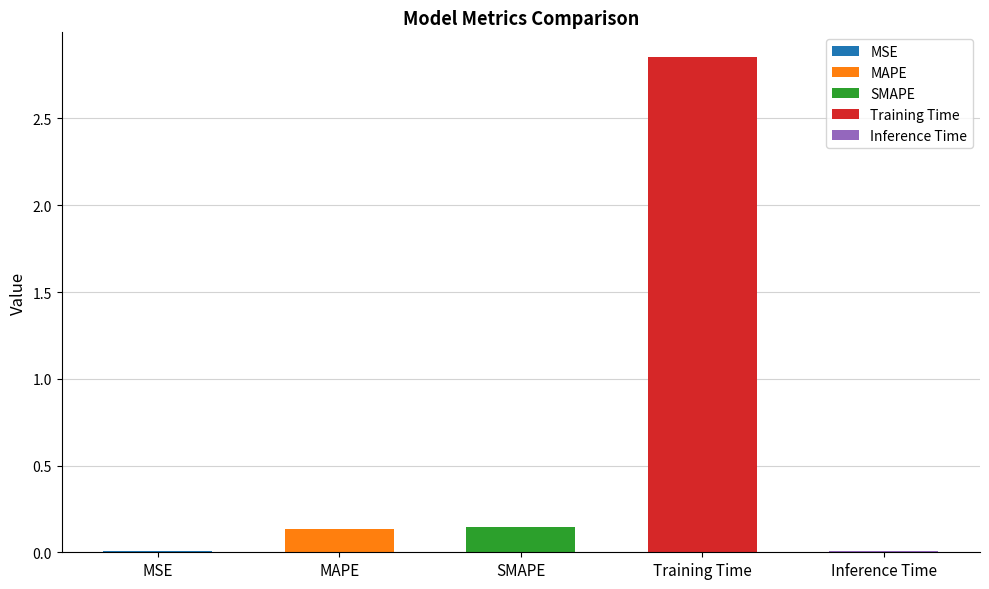

True or false: the data shows 0.0 at MSE.

True